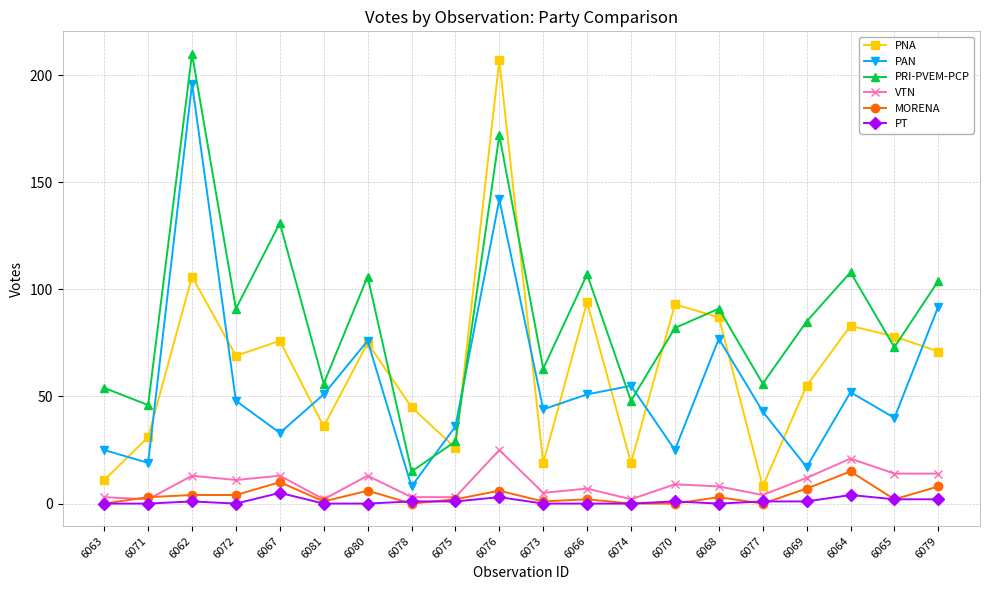

At which category does PRI-PVEM-PCP reach its first local valley?

6071